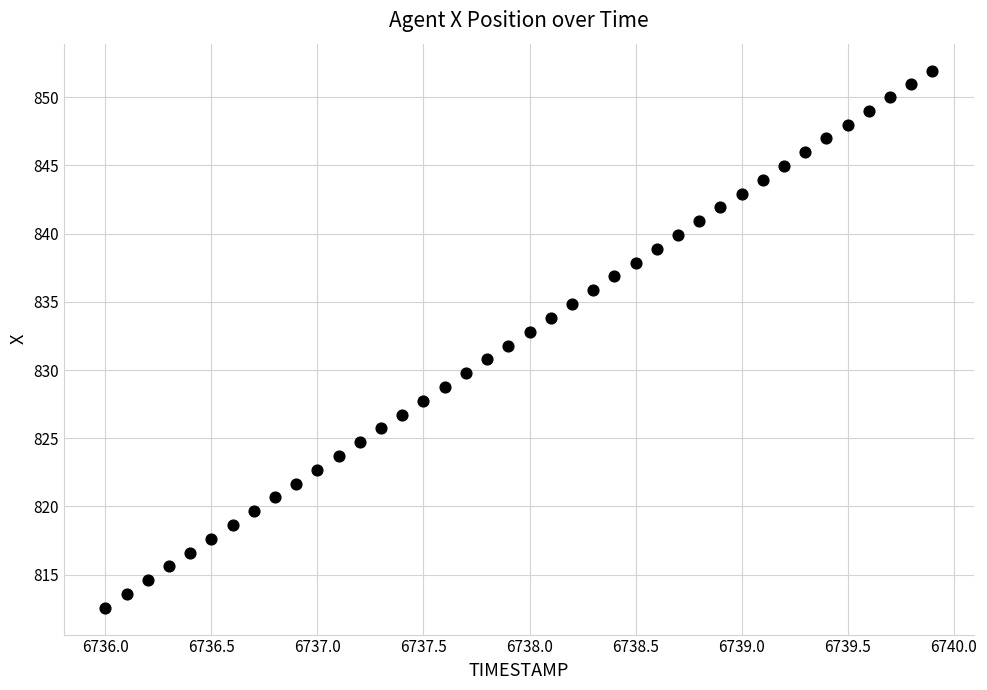

What is the range of Y values (max minus min)?

39.4